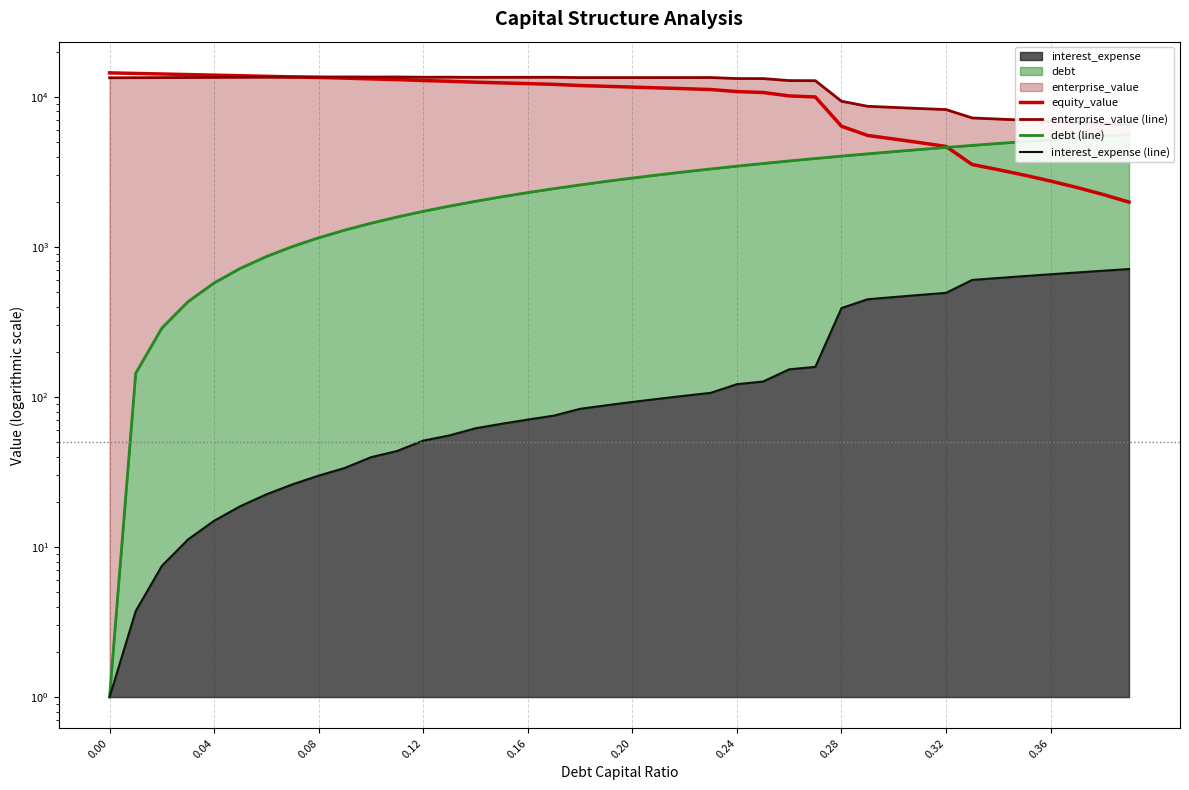

List the series in order of their peak value, highest first.

equity_value, enterprise_value (line), debt (line), interest_expense (line)